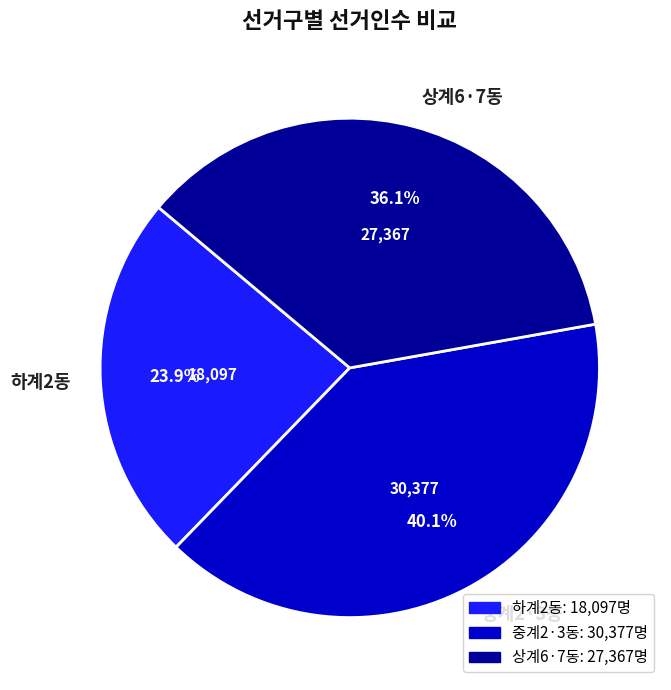

What is the smallest slice in the pie chart?

하계2동